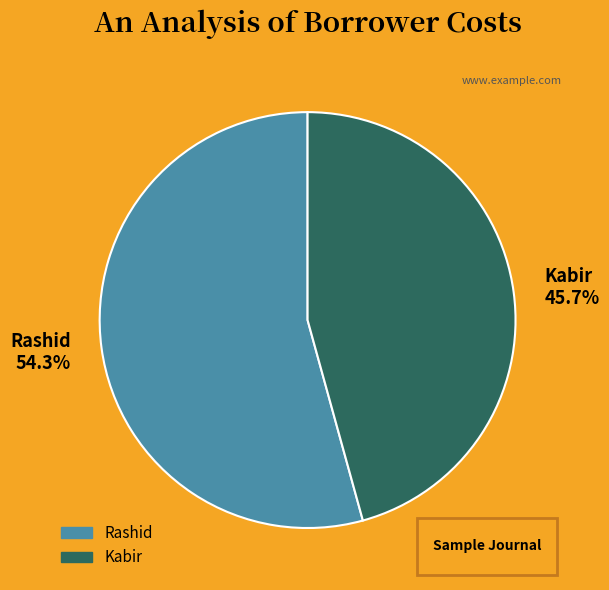

What is the ratio of the value at Kabir to the value at Rashid?

0.8